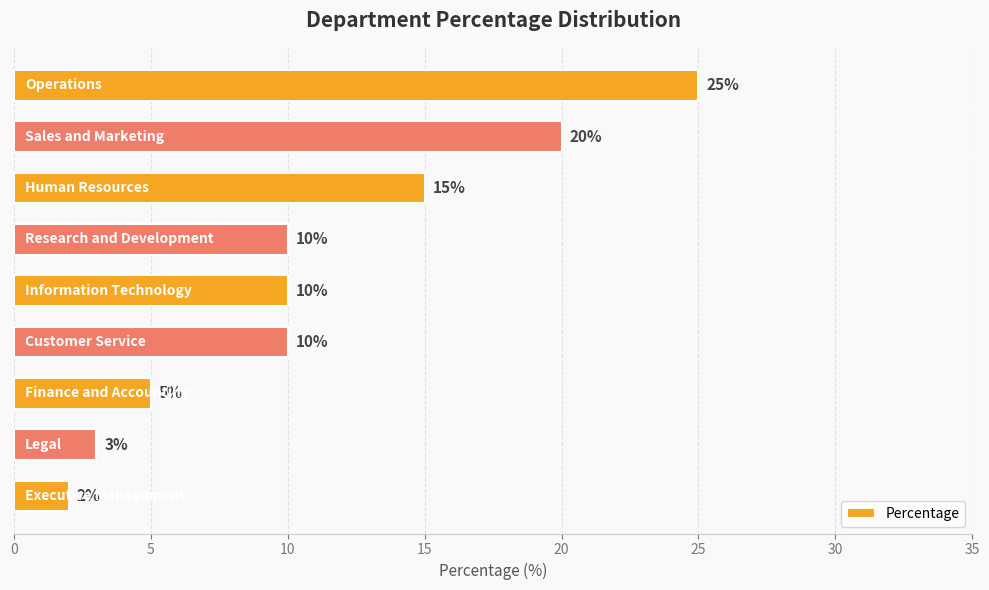

Are the bars horizontal?

Yes